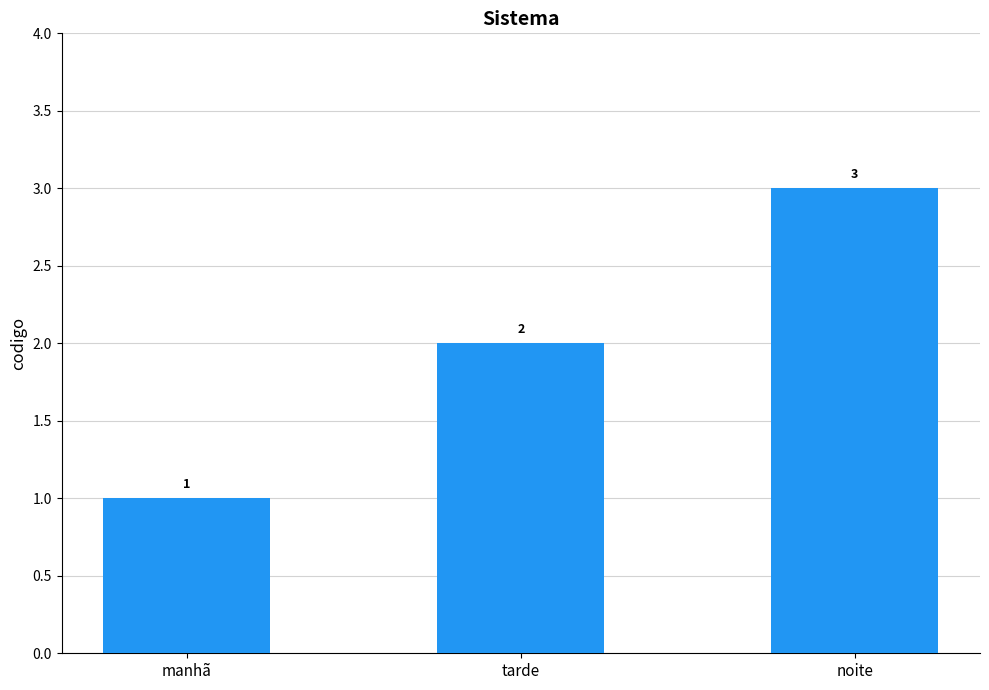

How many data points are less than 2?

1